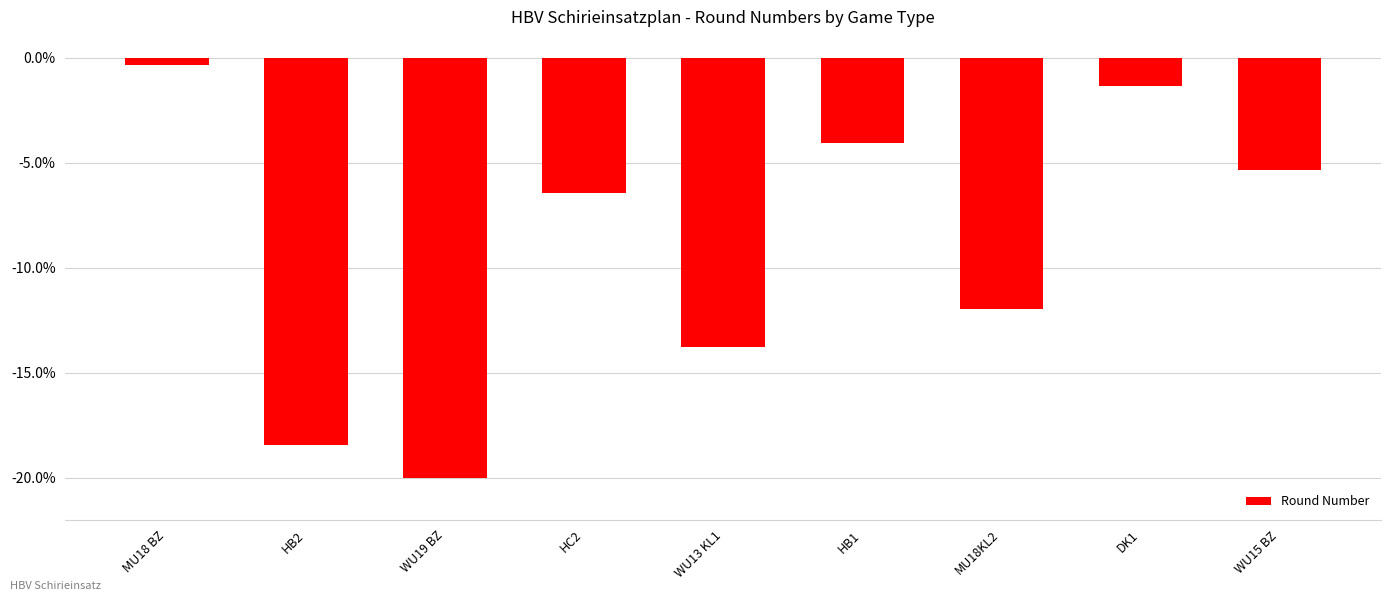

What is the smallest value displayed?

-20.0